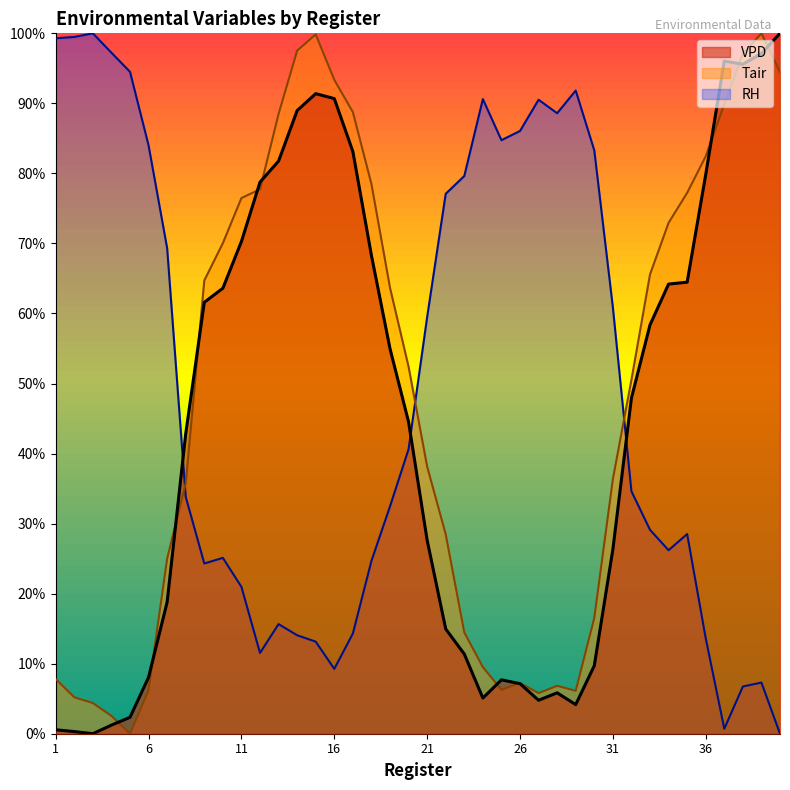

Which series changed the most between 24 and 27?

Tair